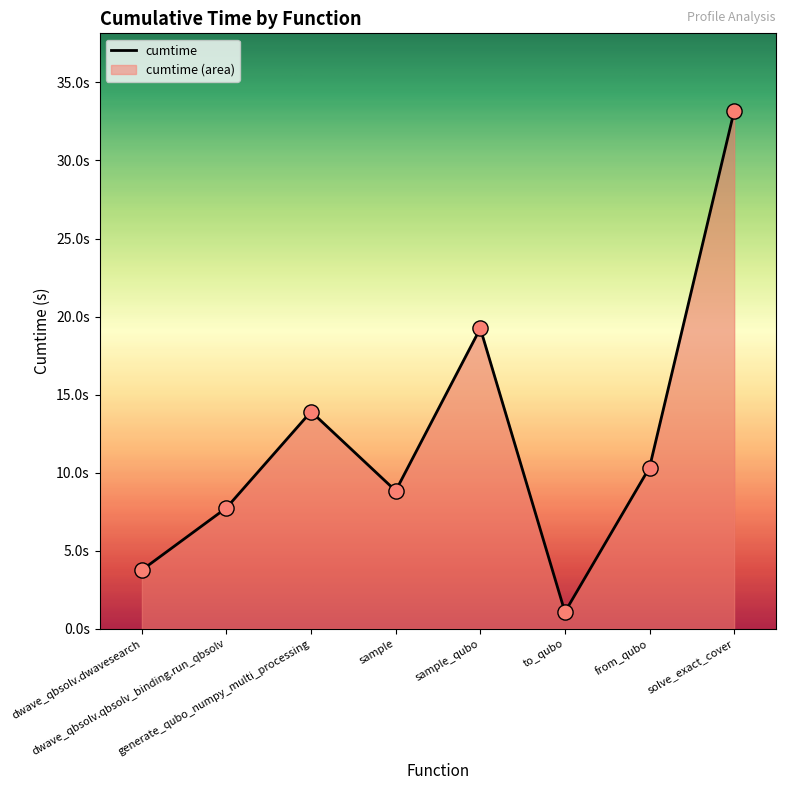

Which has a higher value, solve_exact_cover or to_qubo?

solve_exact_cover